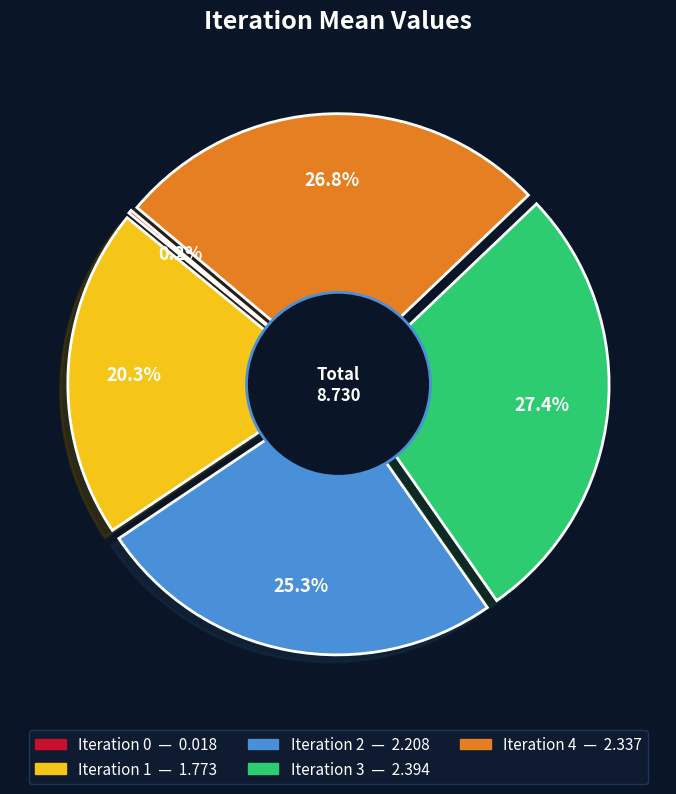

How many slices are in this pie chart?

5